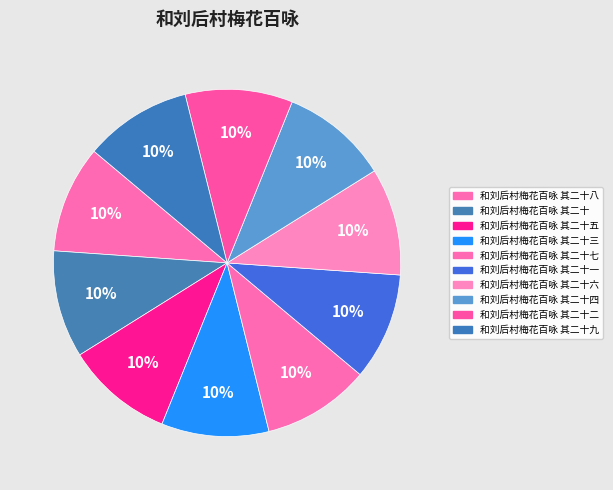

Does any single category account for the majority?

No